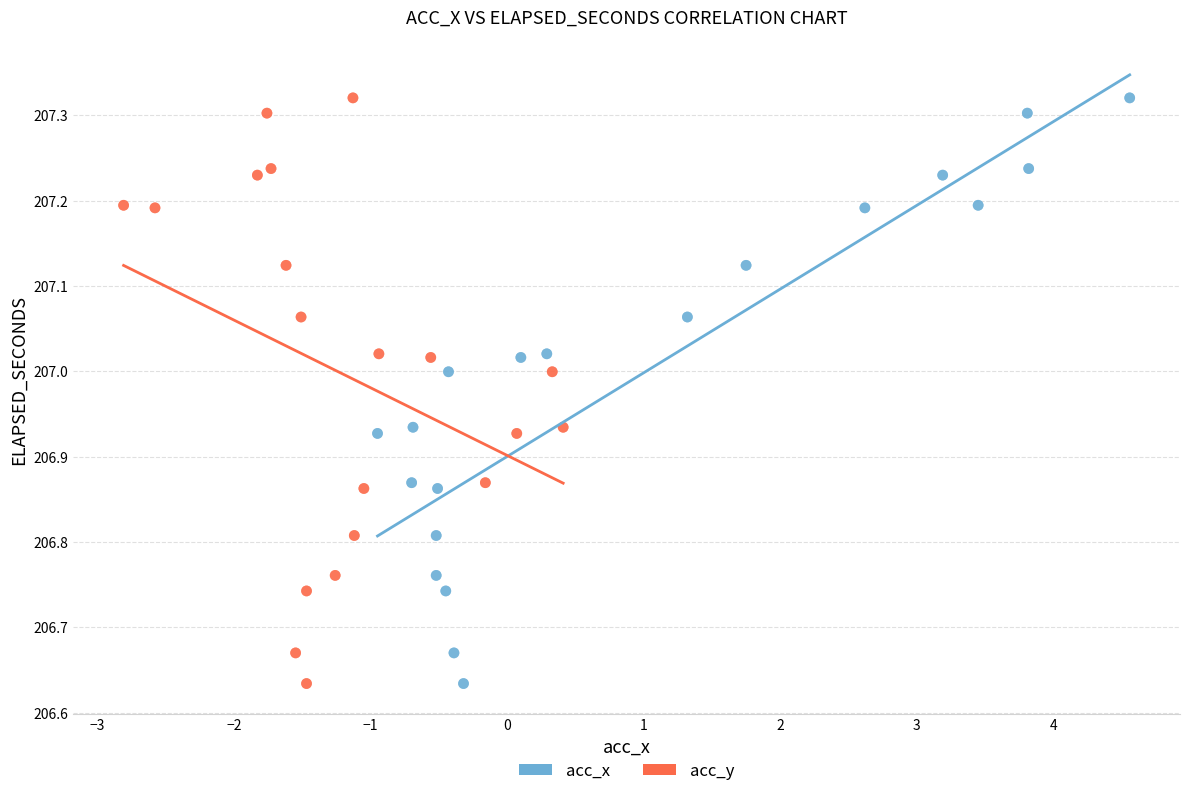

What are all the series names shown in the legend?

acc_x, acc_y